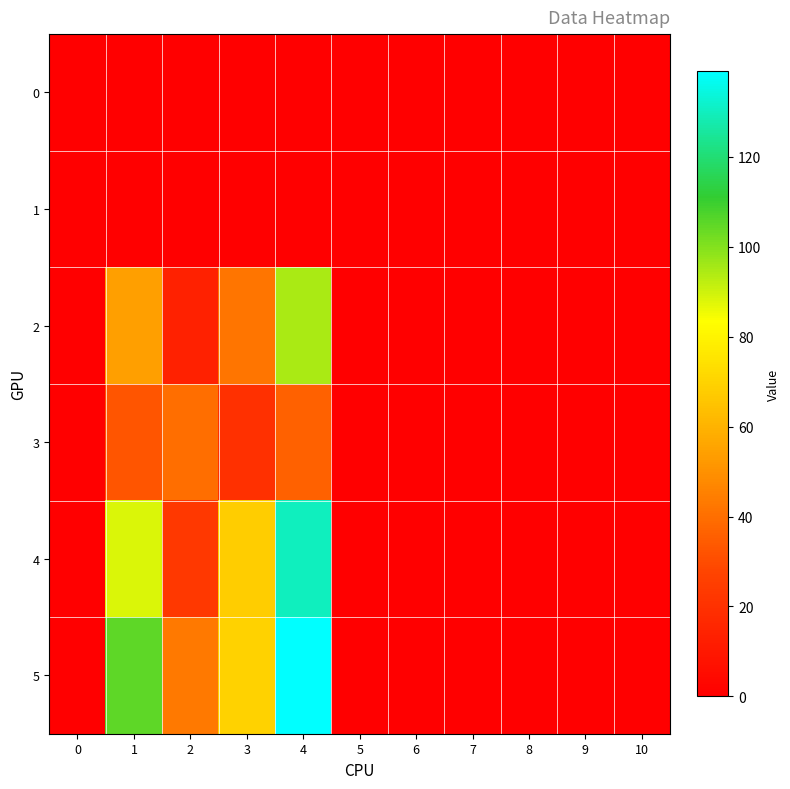

Which series has the widest spread of values?

5